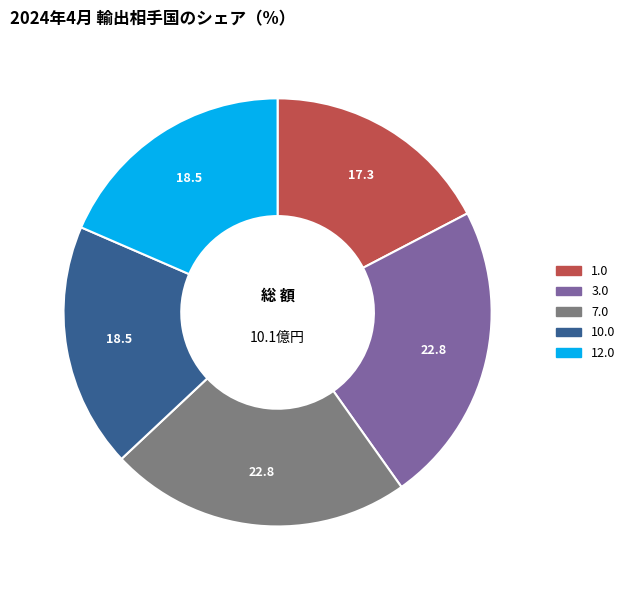

Does any single category account for the majority?

No